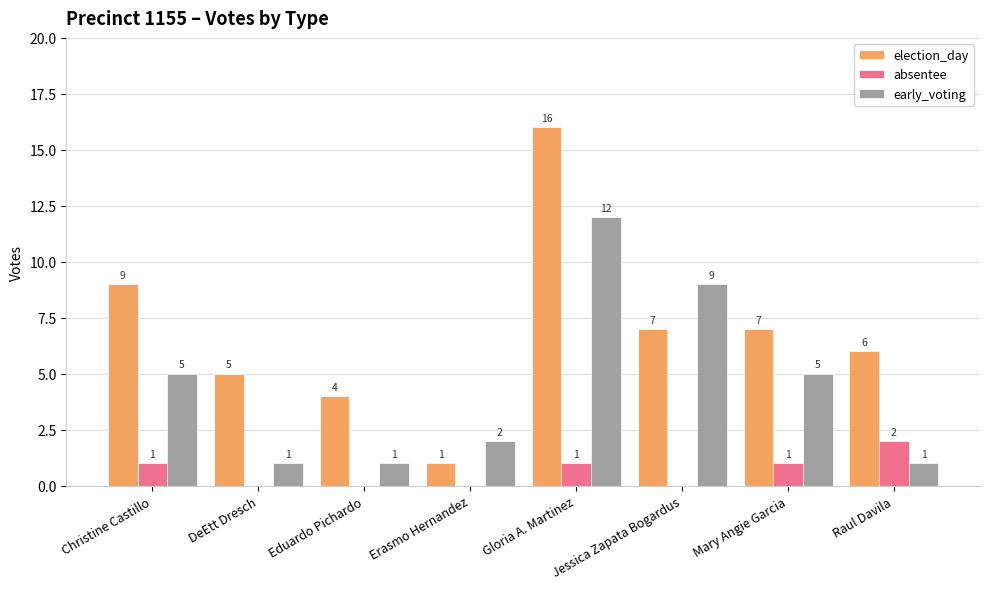

What is the maximum value shown in the chart?

16